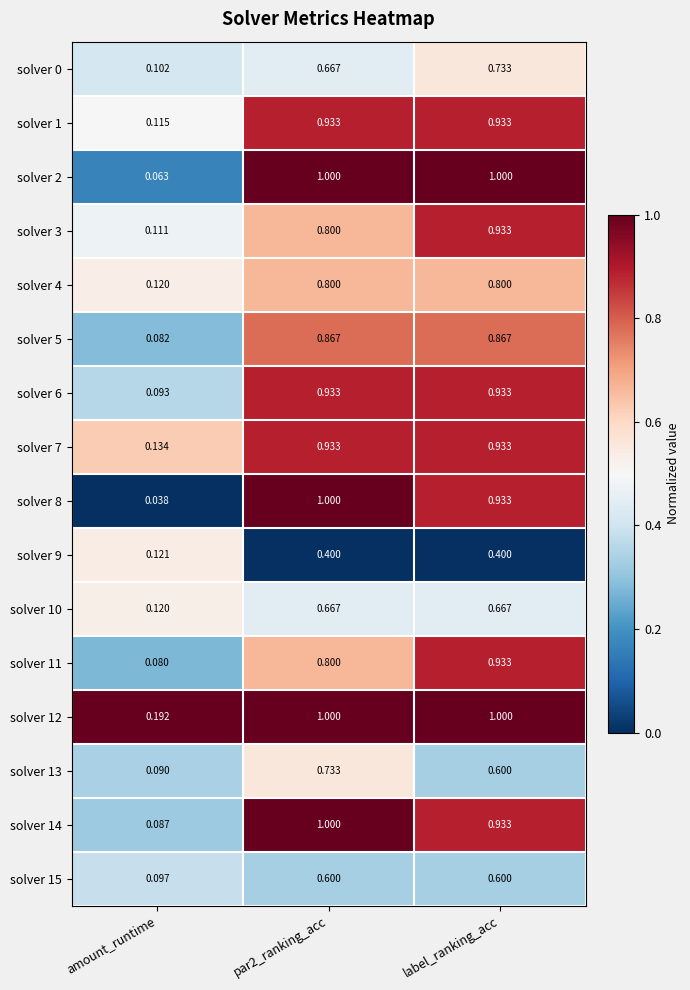

Where is solver 14 nearest to the value 0?

amount_runtime